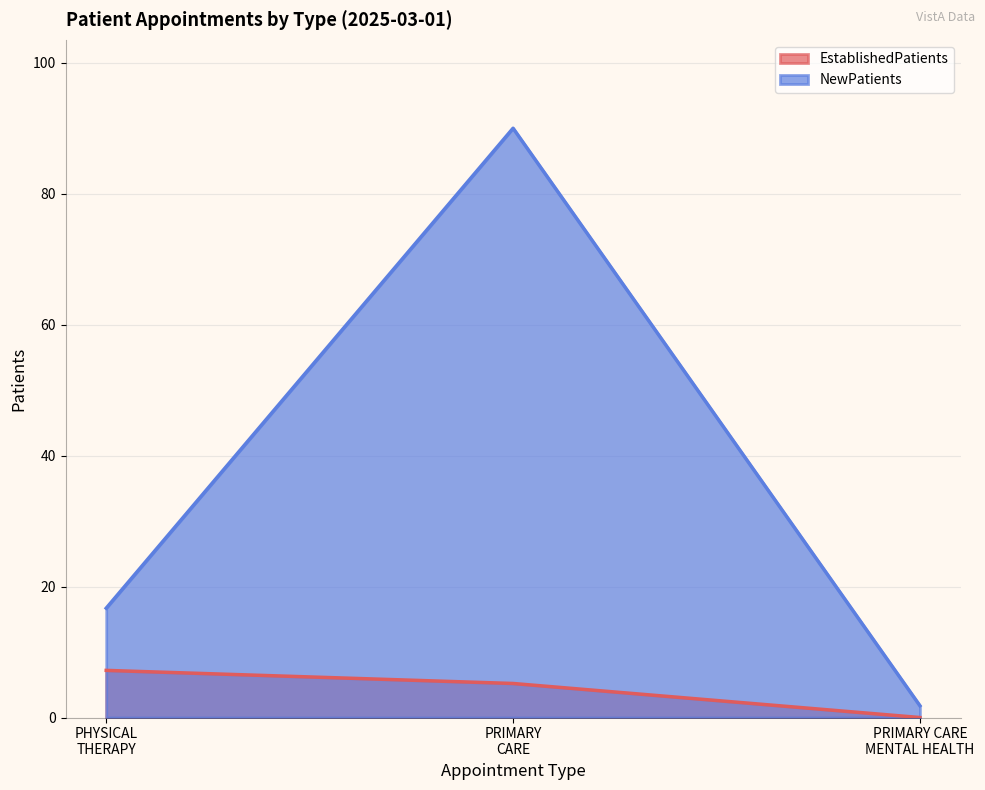

What is the value of the EstablishedPatients point at the 2nd from the left?

5.2